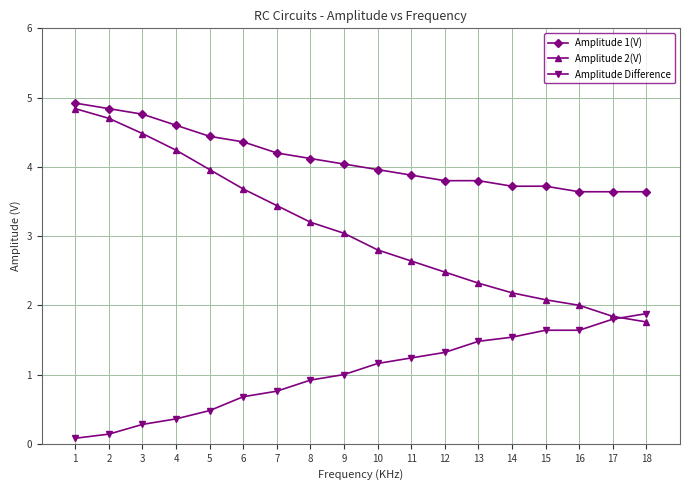

True or false: Amplitude Difference and Amplitude 1(V) cross at least once.

False